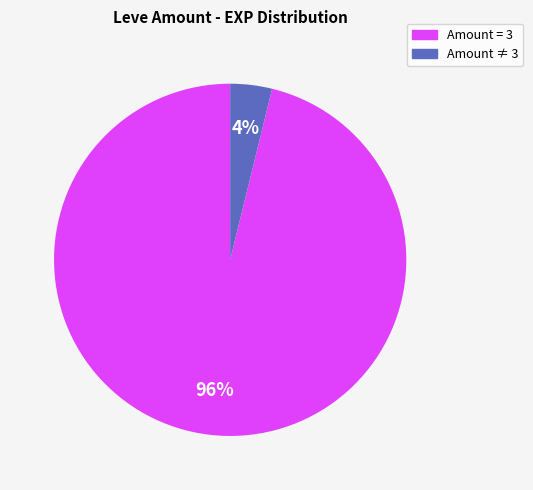

To the nearest percent, what is the average slice percentage?

50%